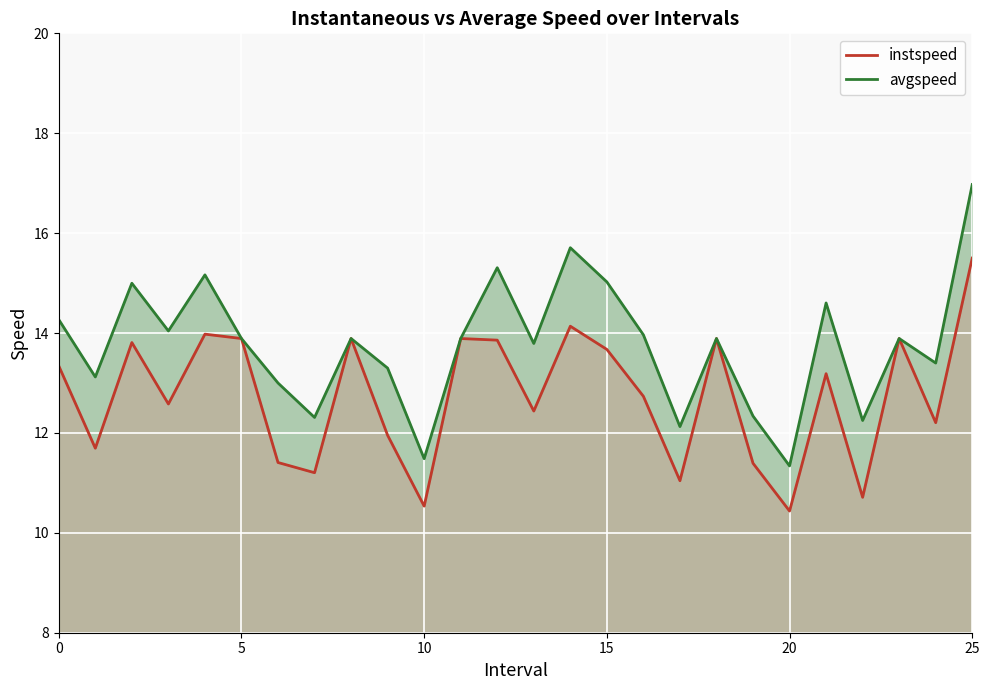

True or false: avgspeed and instspeed intersect in this chart.

False